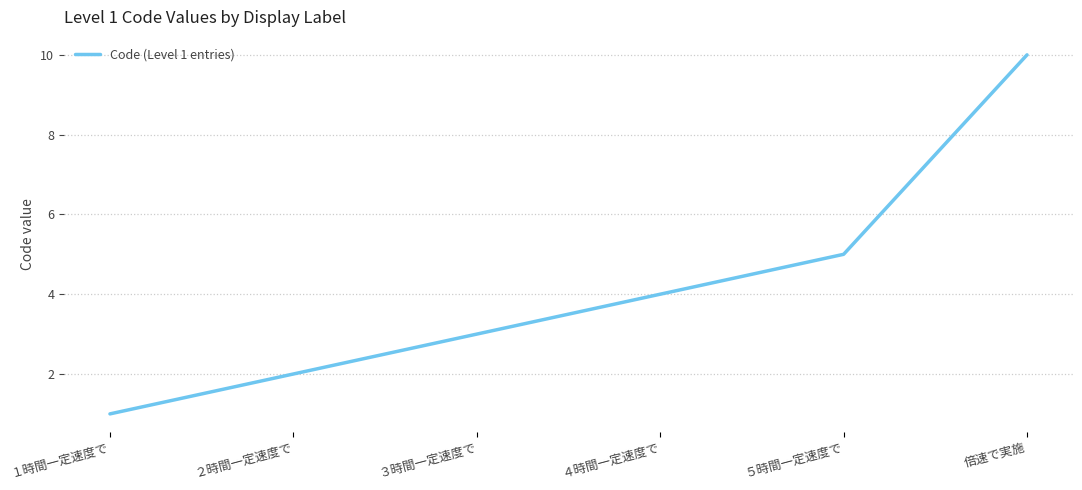

What is the minimum value shown in the chart?

1